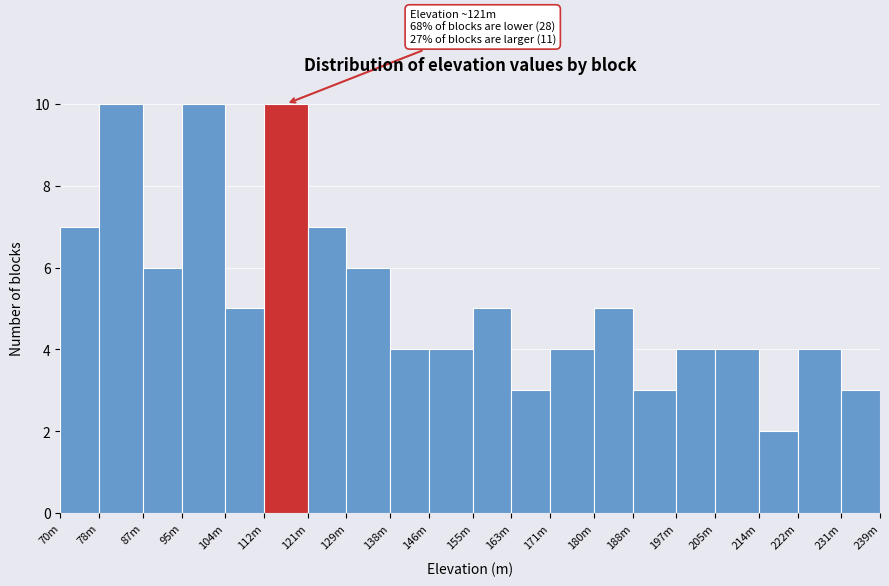

Reading right to left, list all the values displayed in this chart.

3	4	2	4	4	3	5	4	3	5	4	4	6	7	10	5	10	6	10	7